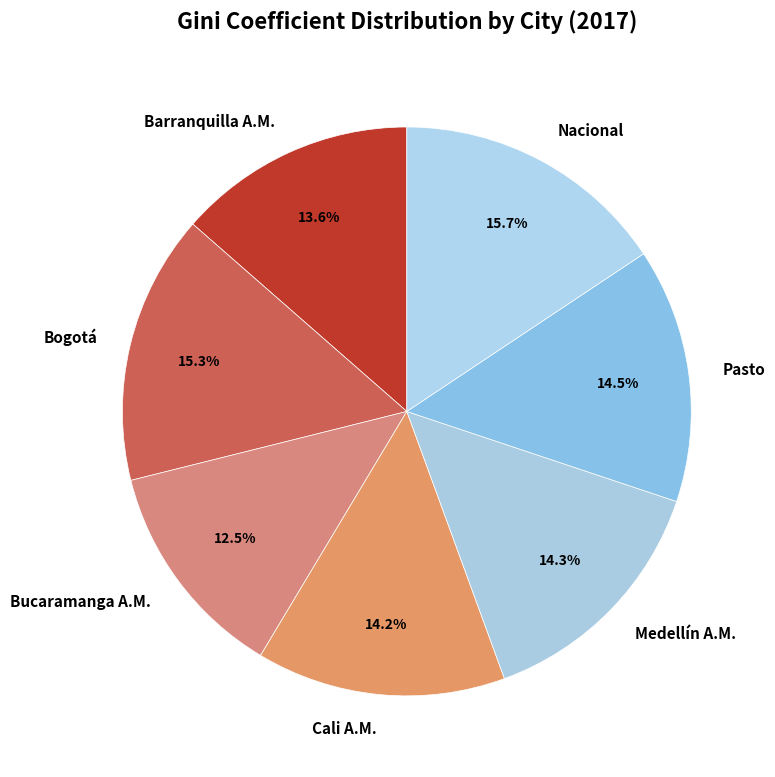

Combined, what portion of the pie is Nacional and Bogotá?

31.0%